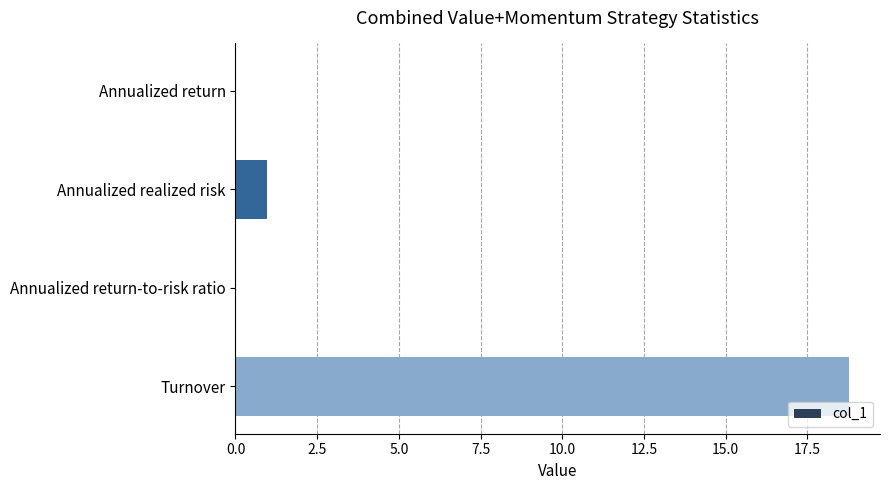

What is the maximum value shown in the chart?

18.8